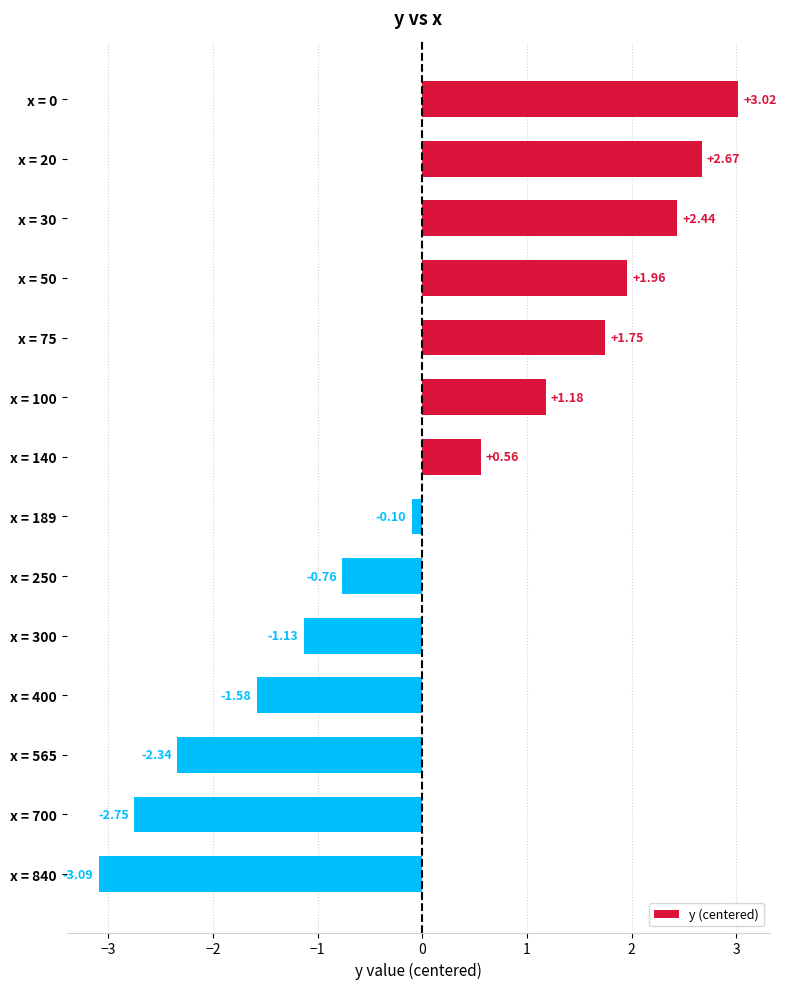

List the labels in order of value, largest first.

x = 0, x = 20, x = 30, x = 50, x = 75, x = 100, x = 140, x = 189, x = 250, x = 300, x = 400, x = 565, x = 700, x = 840